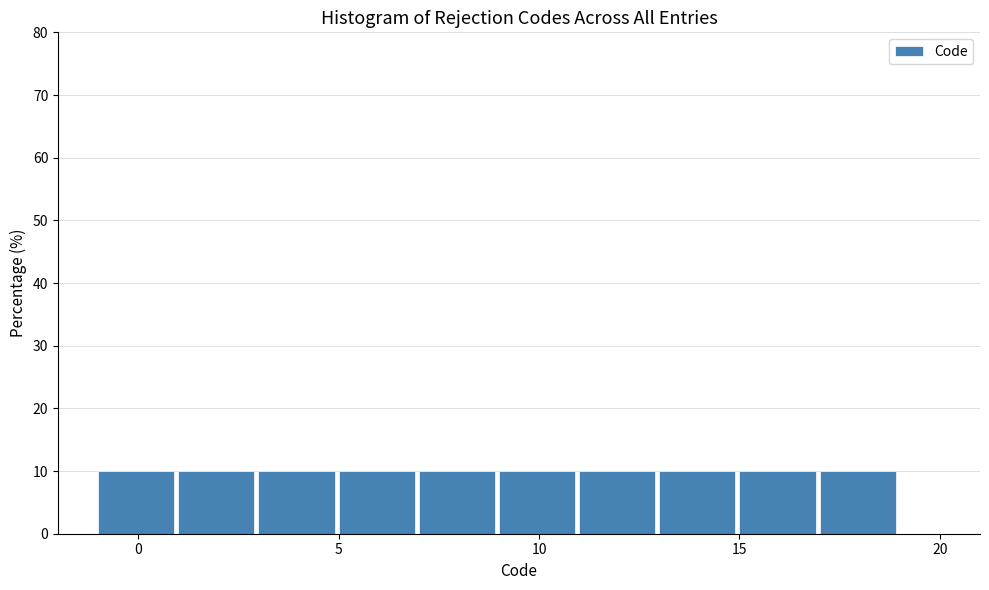

Reading left to right, list every bar in this chart as the range it spans on the x-axis followed by its height. The values are not printed on the chart, so give them approximately, as read against the axis.

-1 to 1: 10
1 to 3: 10
3 to 5: 10
5 to 7: 10
7 to 9: 10
9 to 11: 10
11 to 13: 10
13 to 15: 10
15 to 17: 10
17 to 19: 10